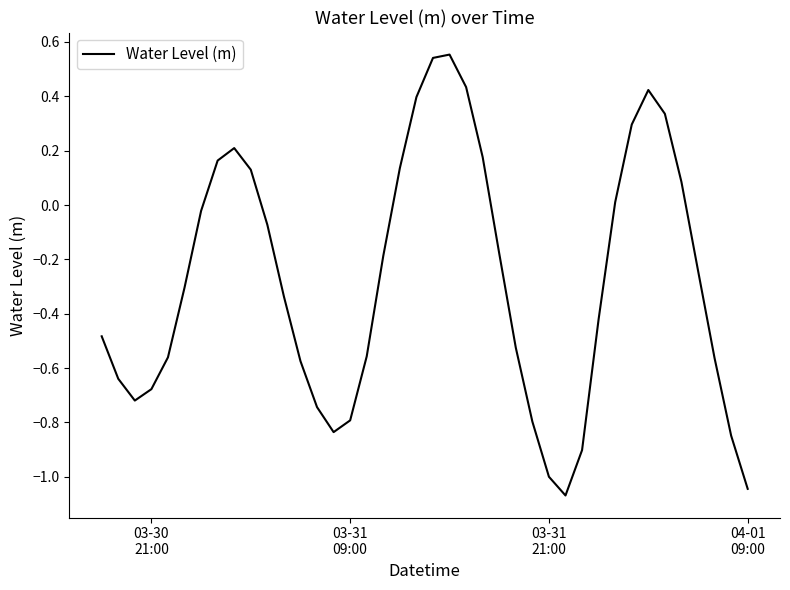

What is the difference between the maximum and minimum values?

1.6